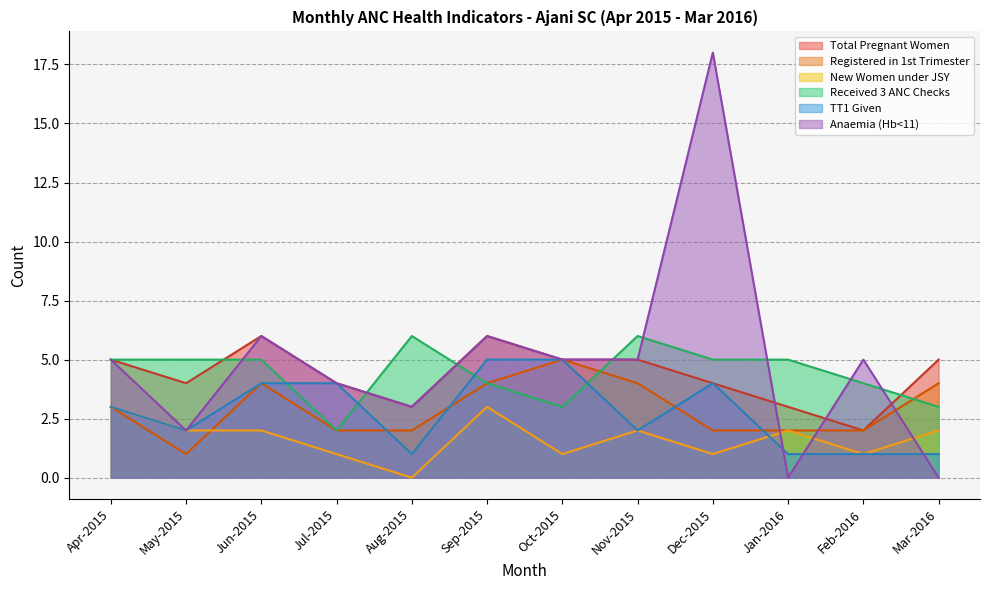

What is the maximum value shown in the chart?

18